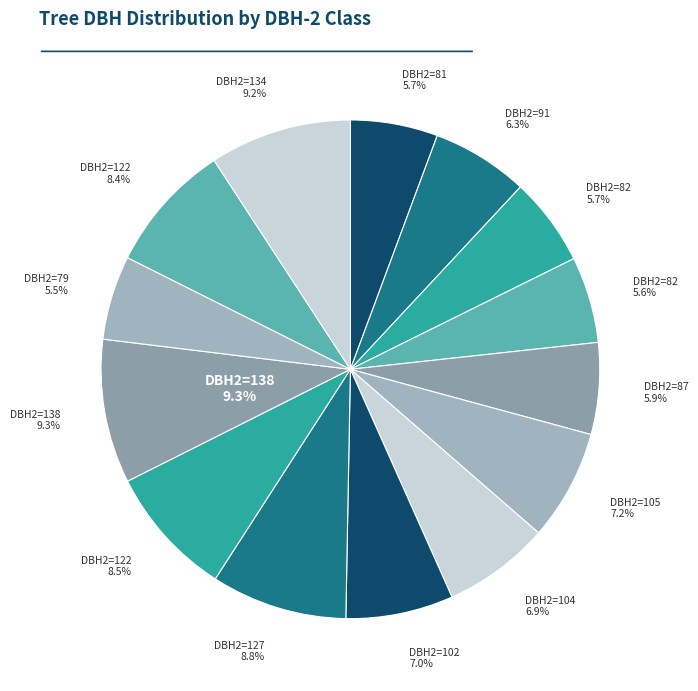

To the nearest percent, what is the average slice percentage?

7%